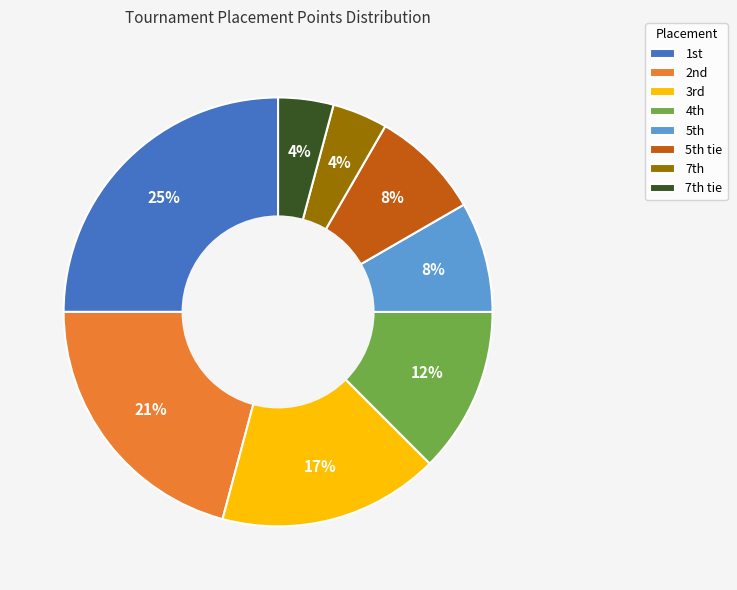

How many segments does this pie chart have?

8